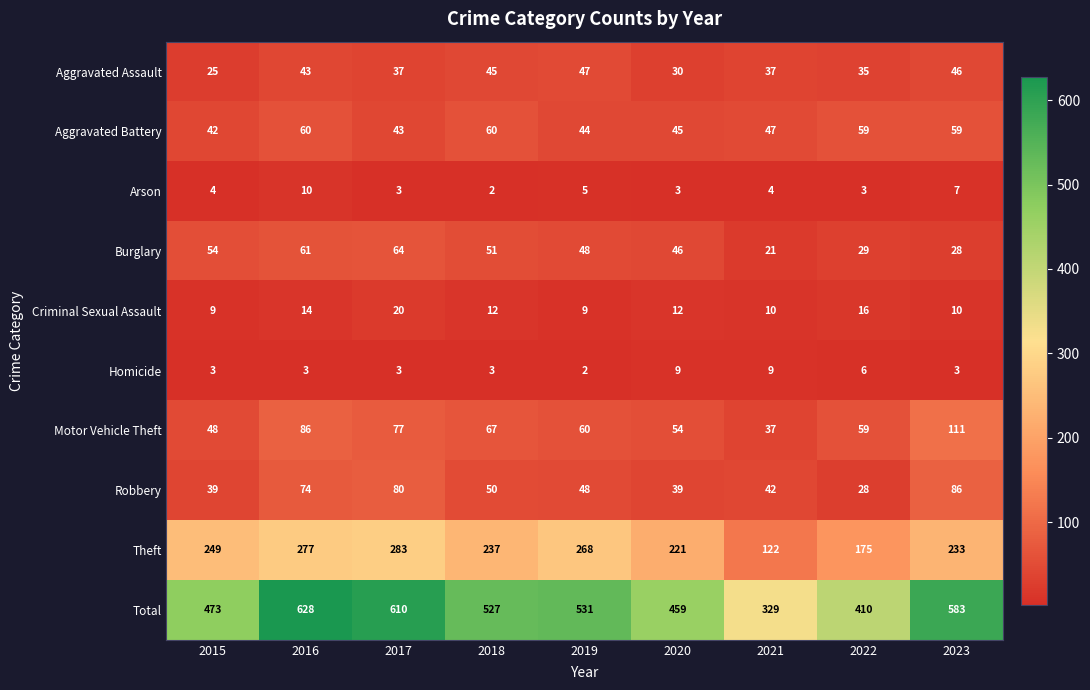

What is the lowest value of the Aggravated Battery series?

42